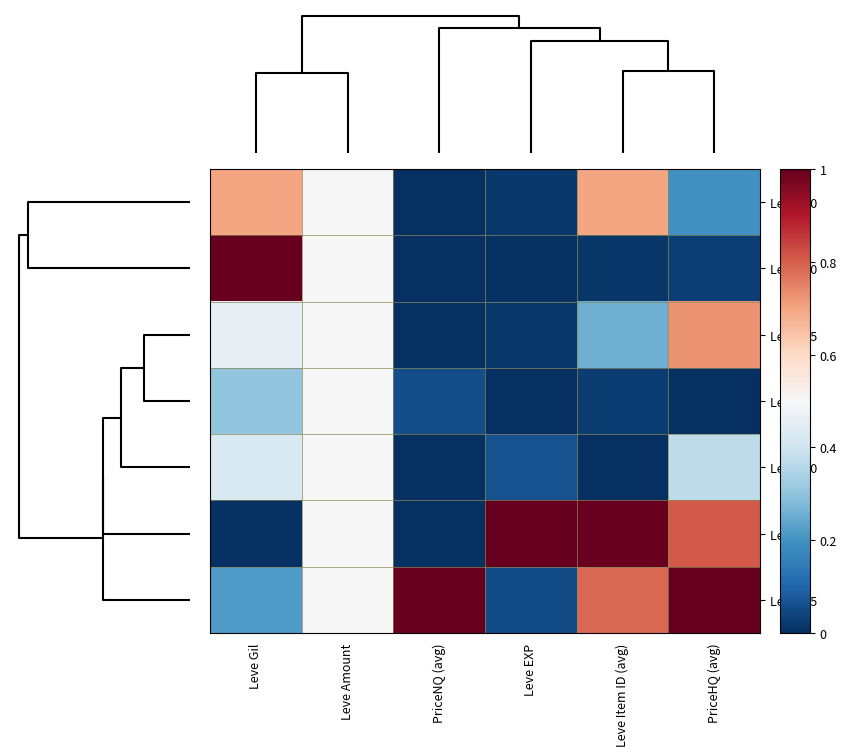

At Leve EXP, list the series in order from largest to smallest.

Level 1, Level 30, Level 25, Level 15, Level 20, Level 10, Level 5